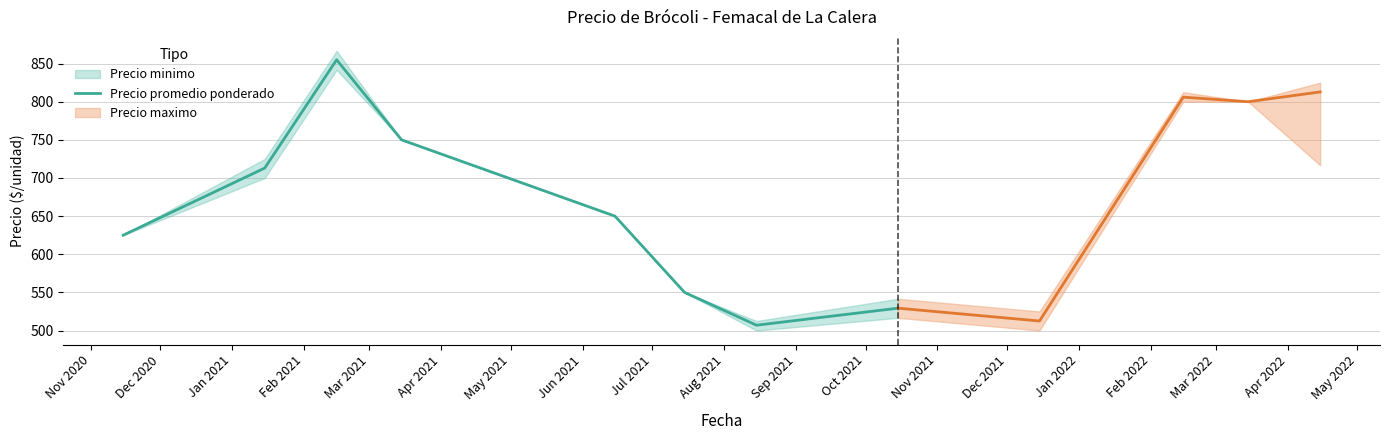

What is the label of the 4th point from the left?

Feb 2021